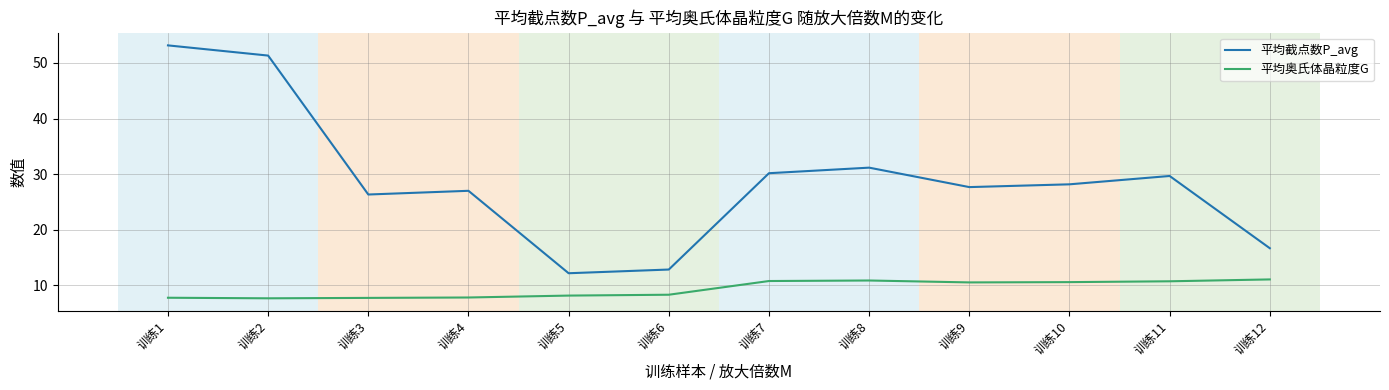

Rank the series by their average value, from lowest to highest.

平均奥氏体晶粒度G, 平均截点数P_avg